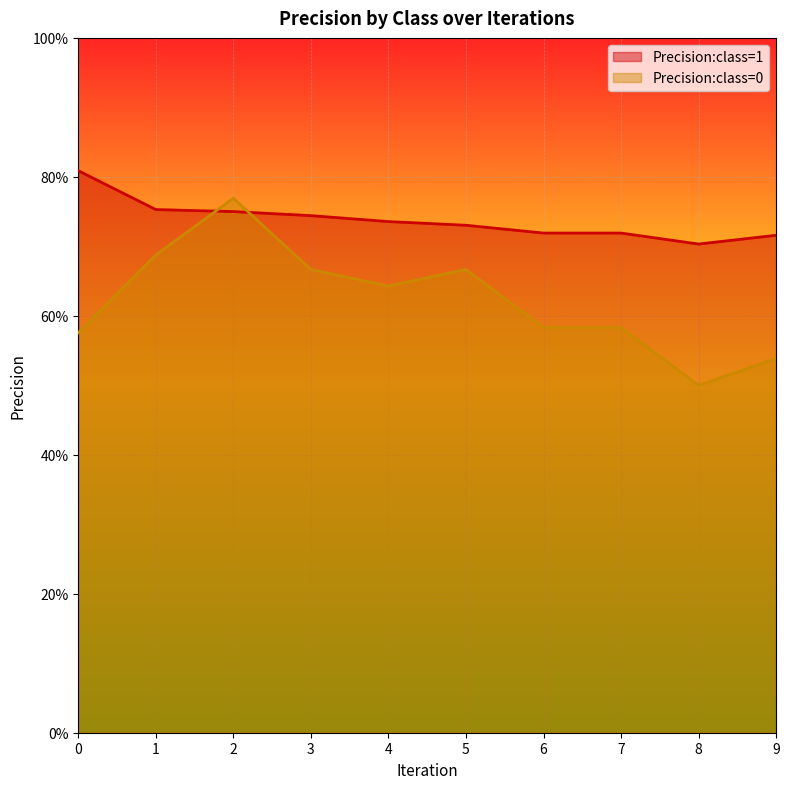

Reading right to left, list all the values displayed in this chart.

Precision:class=1: 0.7	0.7	0.7	0.7	0.7	0.7	0.7	0.8	0.8	0.8
Precision:class=0: 0.5	0.5	0.6	0.6	0.7	0.6	0.7	0.8	0.7	0.6